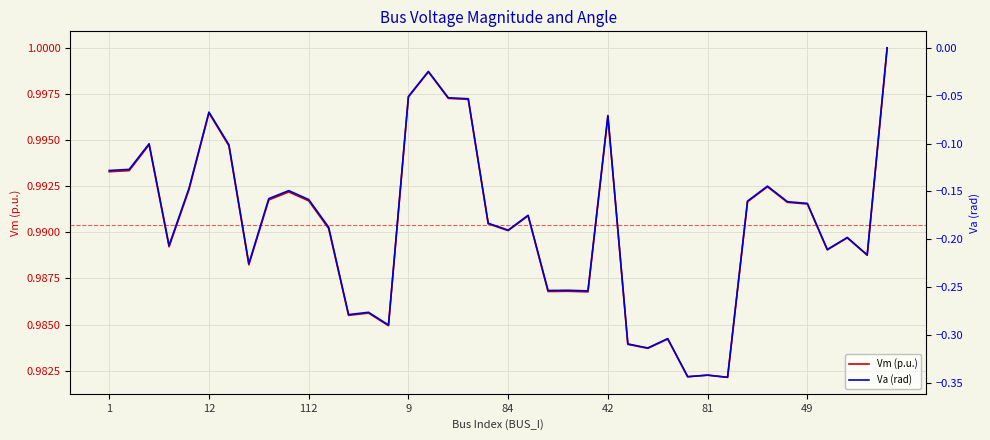

How many categories are shown in the chart?

40